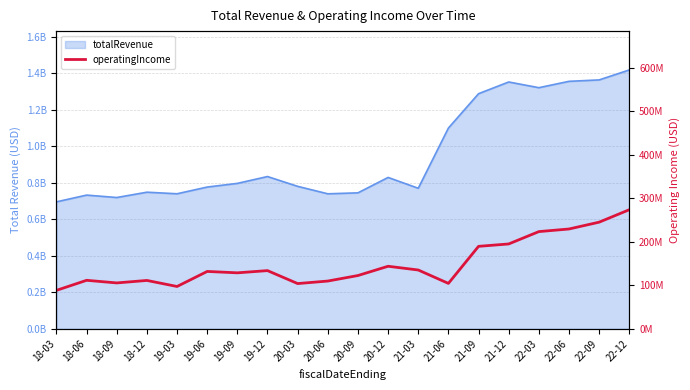

How many points are higher than both their immediate neighbors (excluding endpoints)?

5